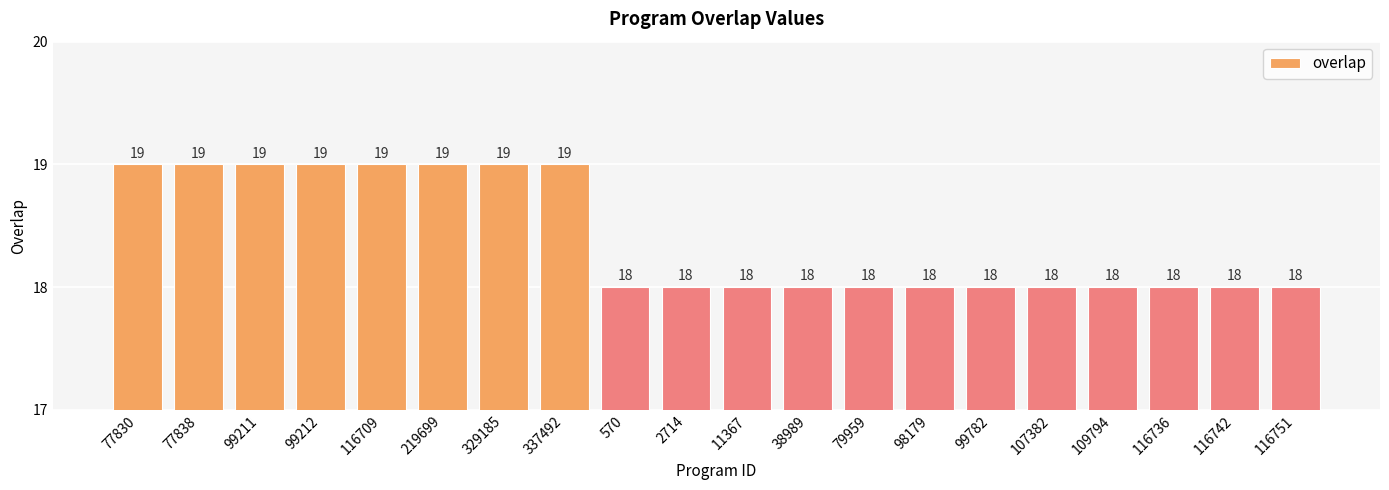

What is the minimum value shown in the chart?

18